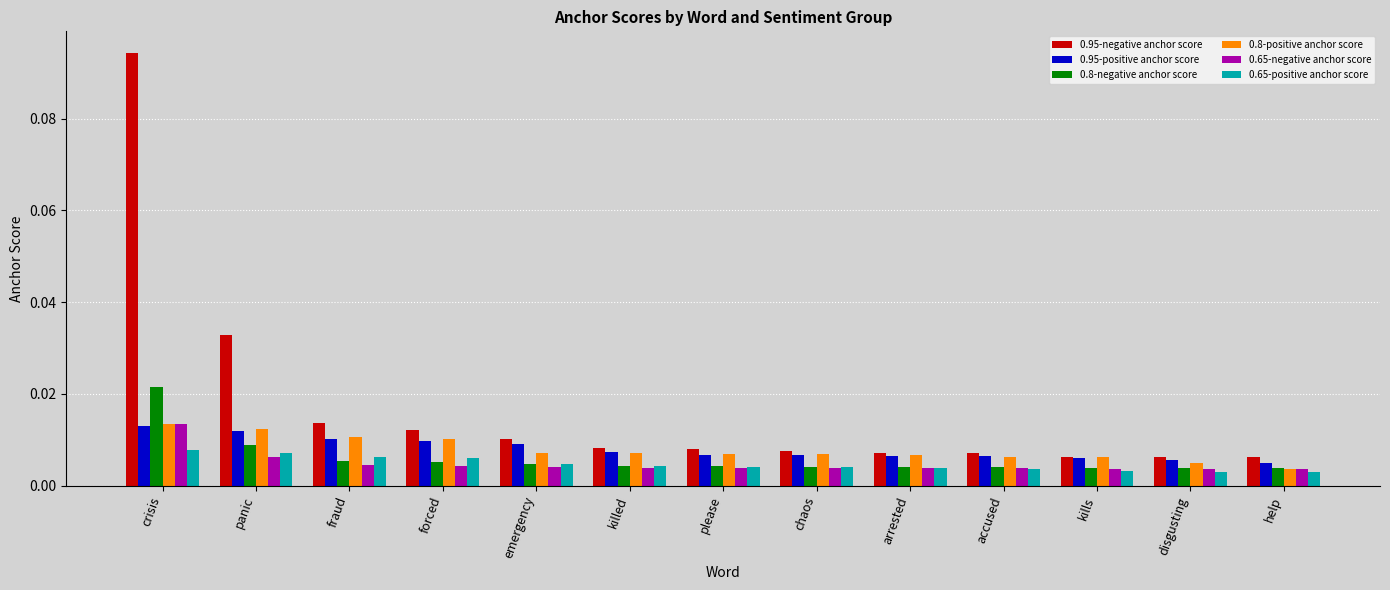

Which category has the highest value across all series?

crisis